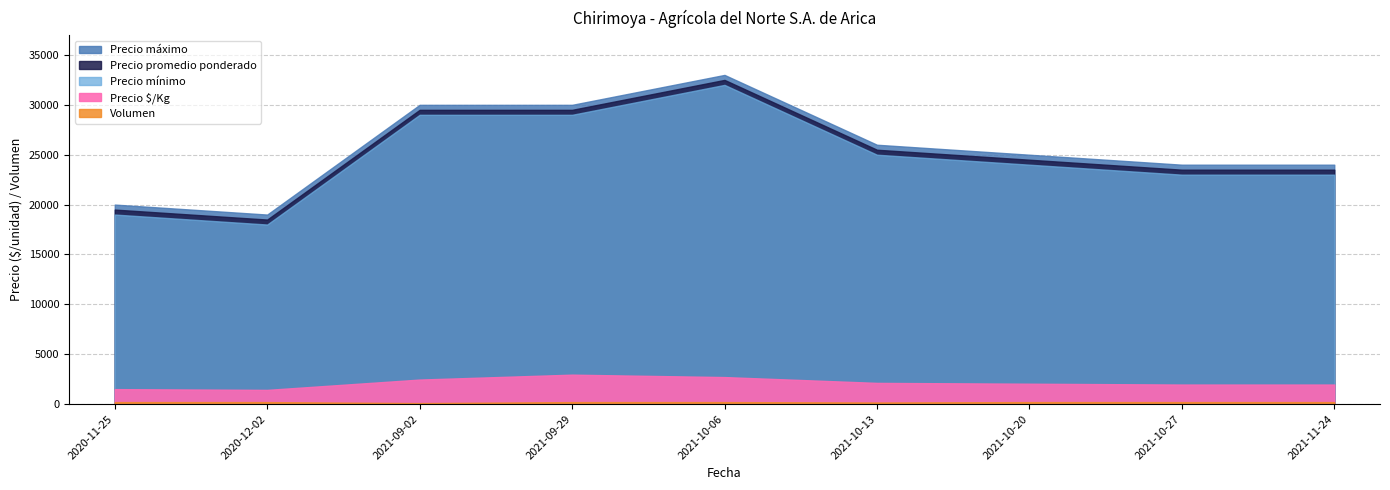

Does the chart have visible grid lines?

Yes